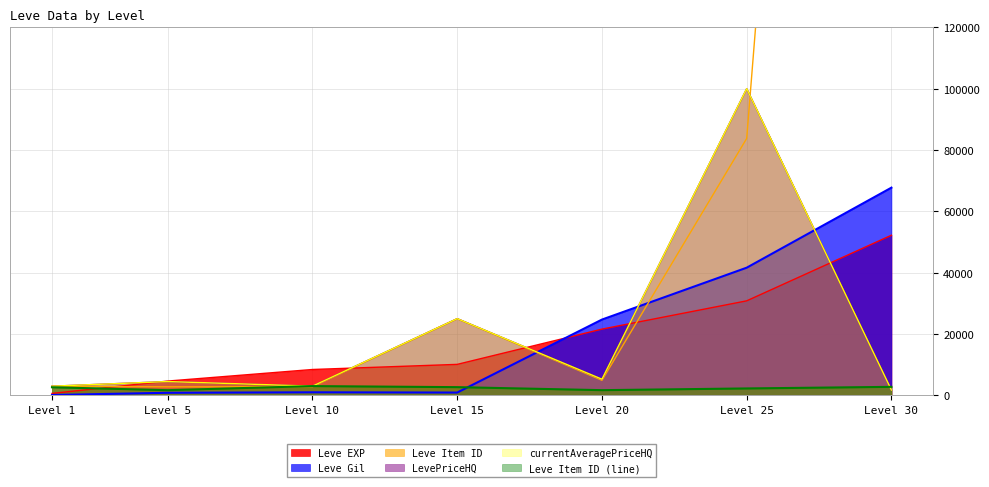

At which label does LevePriceHQ reach its minimum?

Level 30